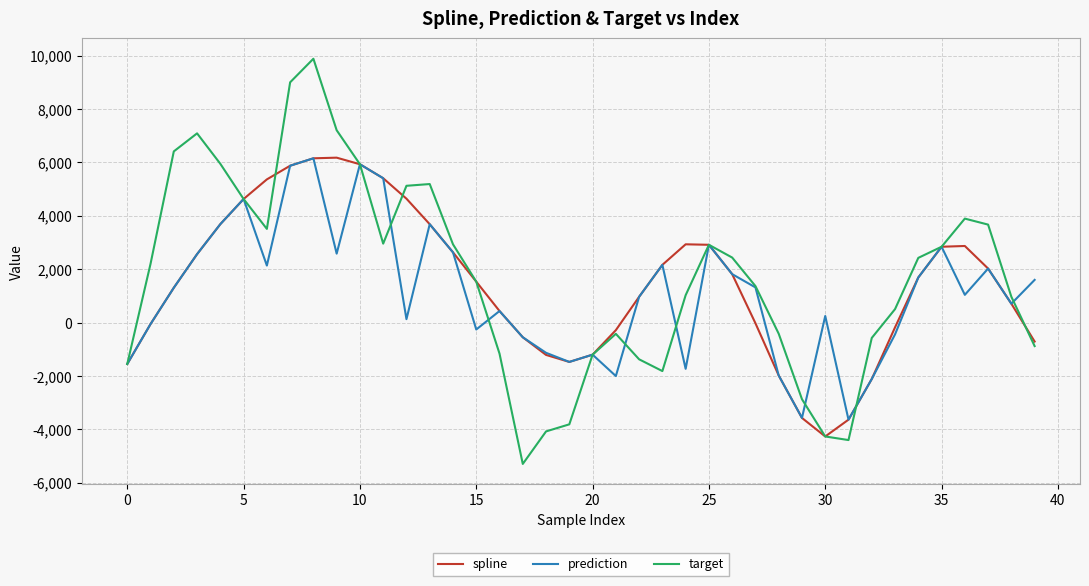

What is the minimum value for prediction?

-3637.3